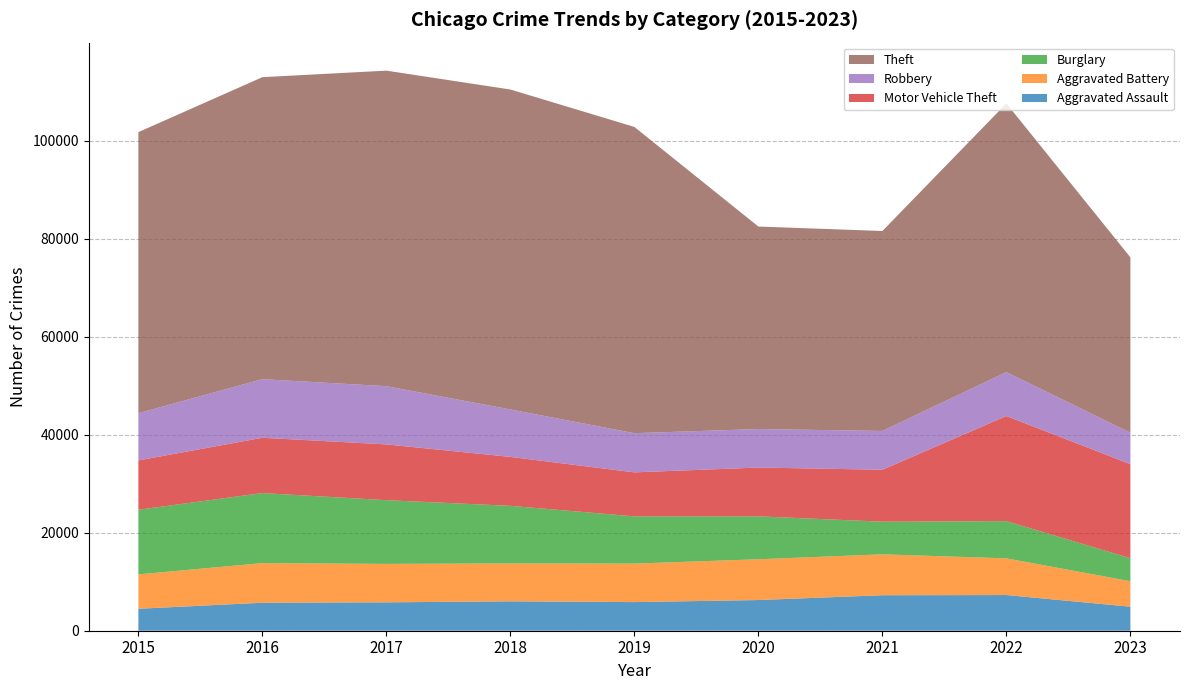

Reading left to right, extract all data points from this chart.

Aggravated Assault: 2015=4480	2016=5712	2017=5793	2018=6001	2019=5841	2020=6262	2021=7242	2022=7280	2023=4903
Aggravated Battery: 2015=7018	2016=8086	2017=7845	2018=7734	2019=7857	2020=8320	2021=8347	2022=7488	2023=5194
Burglary: 2015=13184	2016=14289	2017=13001	2018=11747	2019=9638	2020=8757	2021=6659	2022=7592	2023=4706
Motor Vehicle Theft: 2015=10068	2016=11286	2017=11380	2018=9985	2019=8977	2020=9959	2021=10602	2022=21450	2023=19182
Robbery: 2015=9638	2016=11960	2017=11880	2018=9681	2019=7995	2020=7855	2021=7918	2022=8965	2023=6416
Theft: 2015=57350	2016=61621	2017=64386	2018=65286	2019=62491	2020=41321	2021=40798	2022=54821	2023=35786